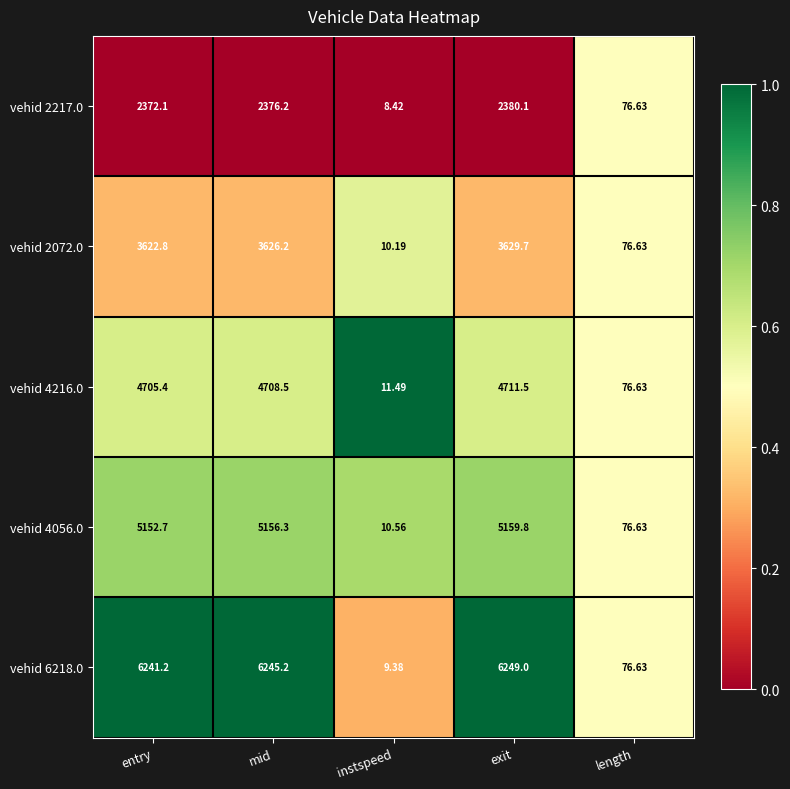

At which category is the sum across all series the highest?

exit